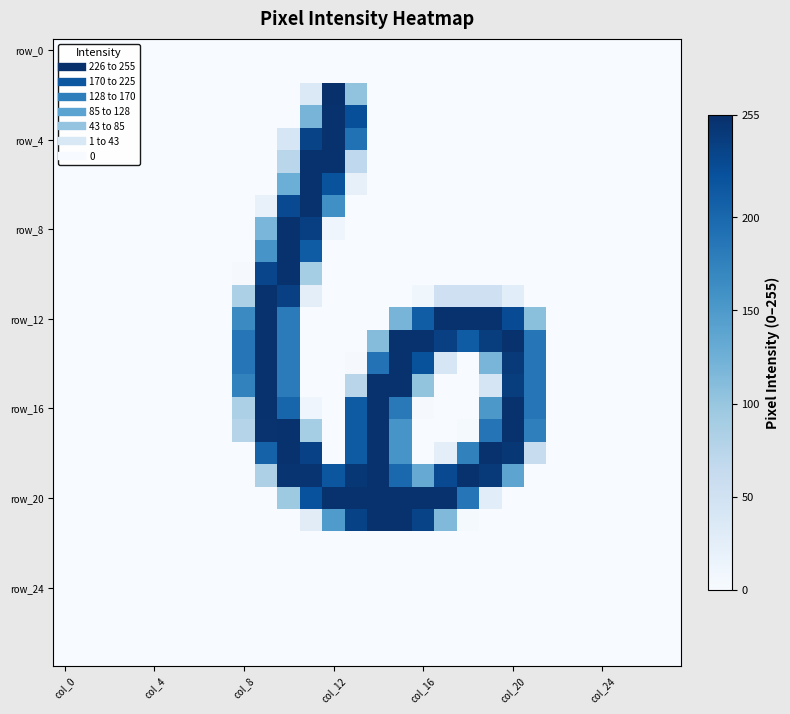

Count the number of categories in the chart.

28